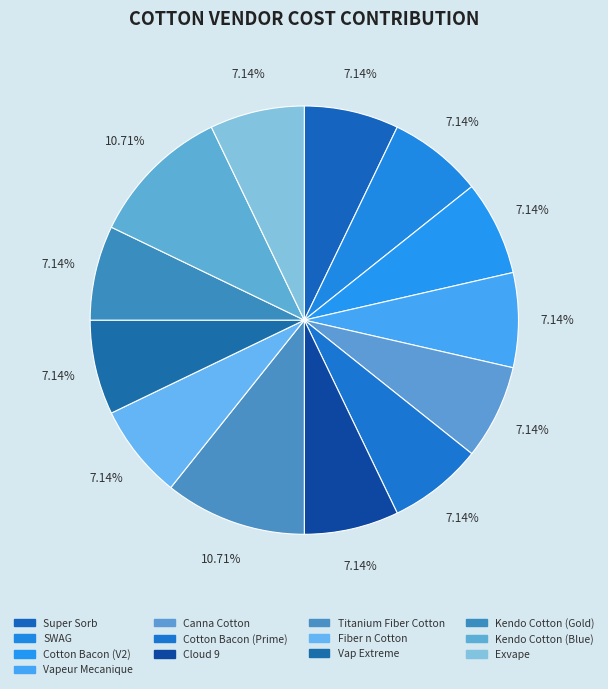

Do Canna Cotton and Cotton Bacon (V2) together represent more than half of the pie?

No